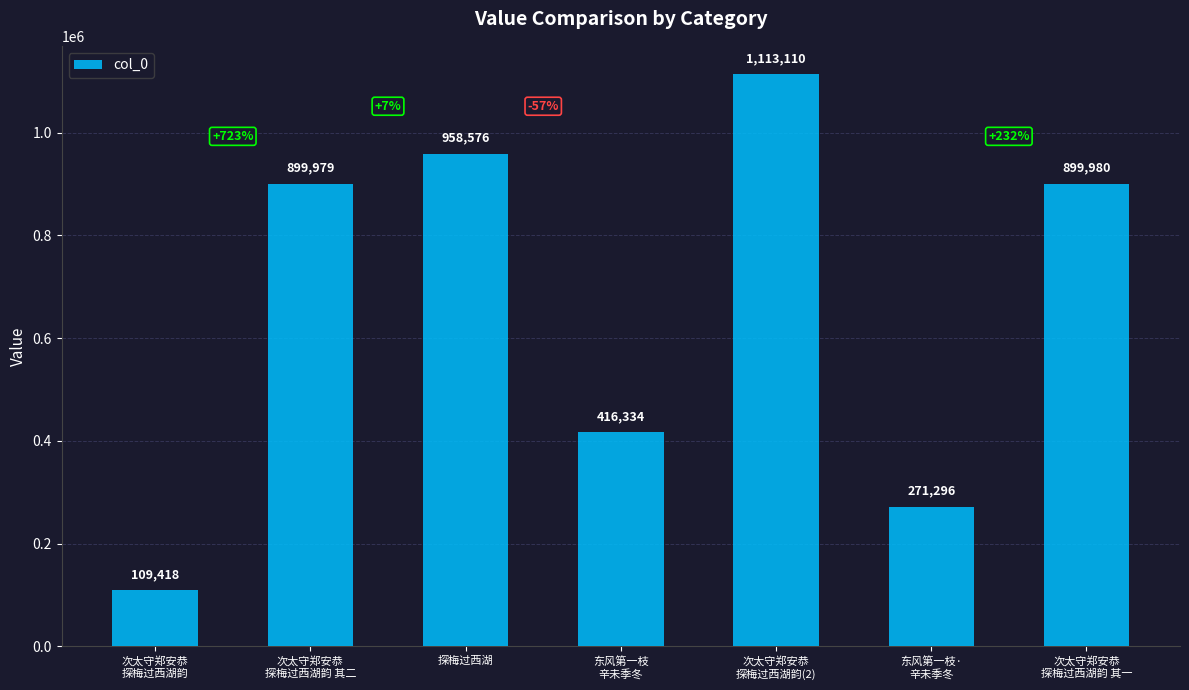

Reading left to right, list all the values displayed in this chart.

109418	899979	958576	416334	1113110	271296	899980